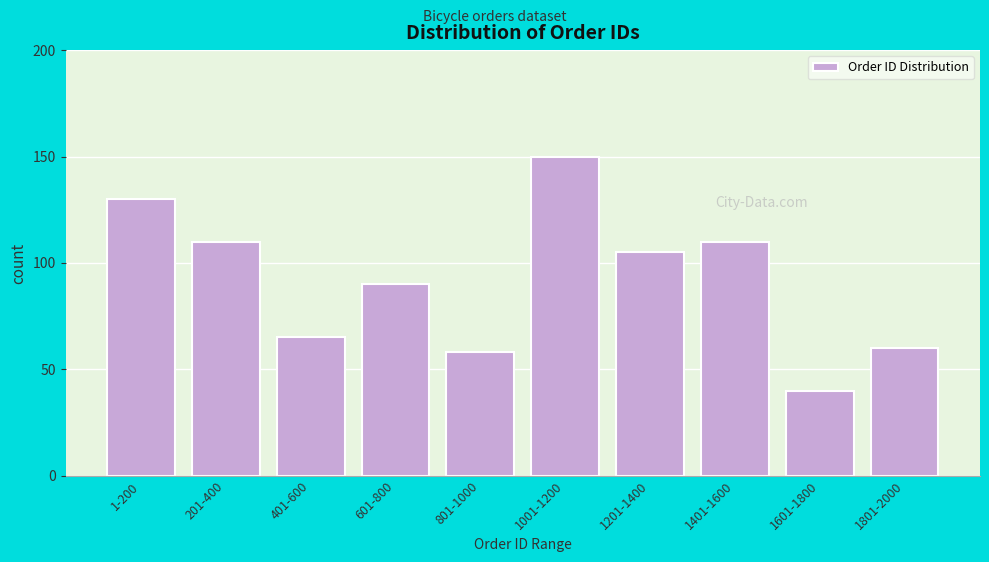

Reading right to left, extract all data points from this chart.

1801-2000=60	1601-1800=40	1401-1600=110	1201-1400=105	1001-1200=150	801-1000=58	601-800=90	401-600=65	201-400=110	1-200=130